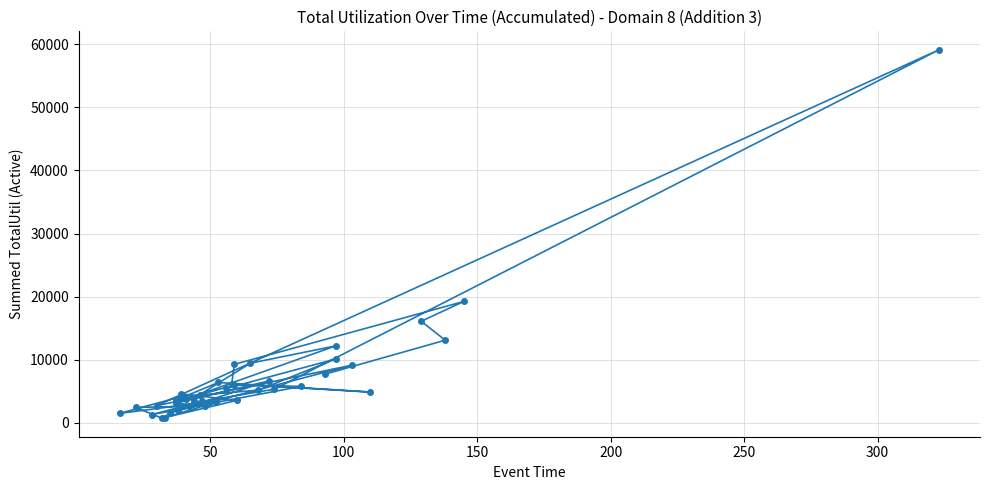

Reading right to left, extract all data points from this chart.

5425	10094	5154	4110	1459	3333	3349	2589	2401	683	1559	9104	2703	59155	5304	3363	1271	5744	5936	4422	9423	12175	3732	4557	3534	801	3212	2681	3062	6616	2013	3536	6364	4843	6141	9242	19224	16076	13072	7684